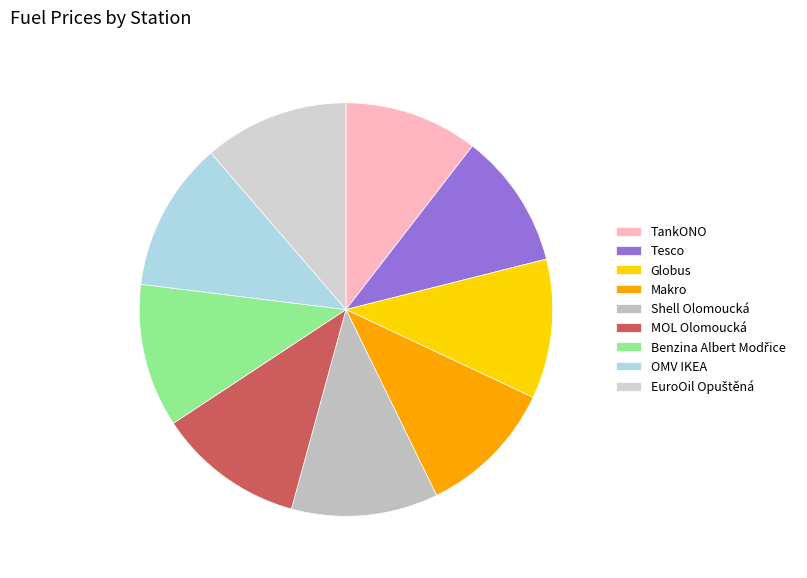

To the nearest percent, what is the average slice percentage?

11%